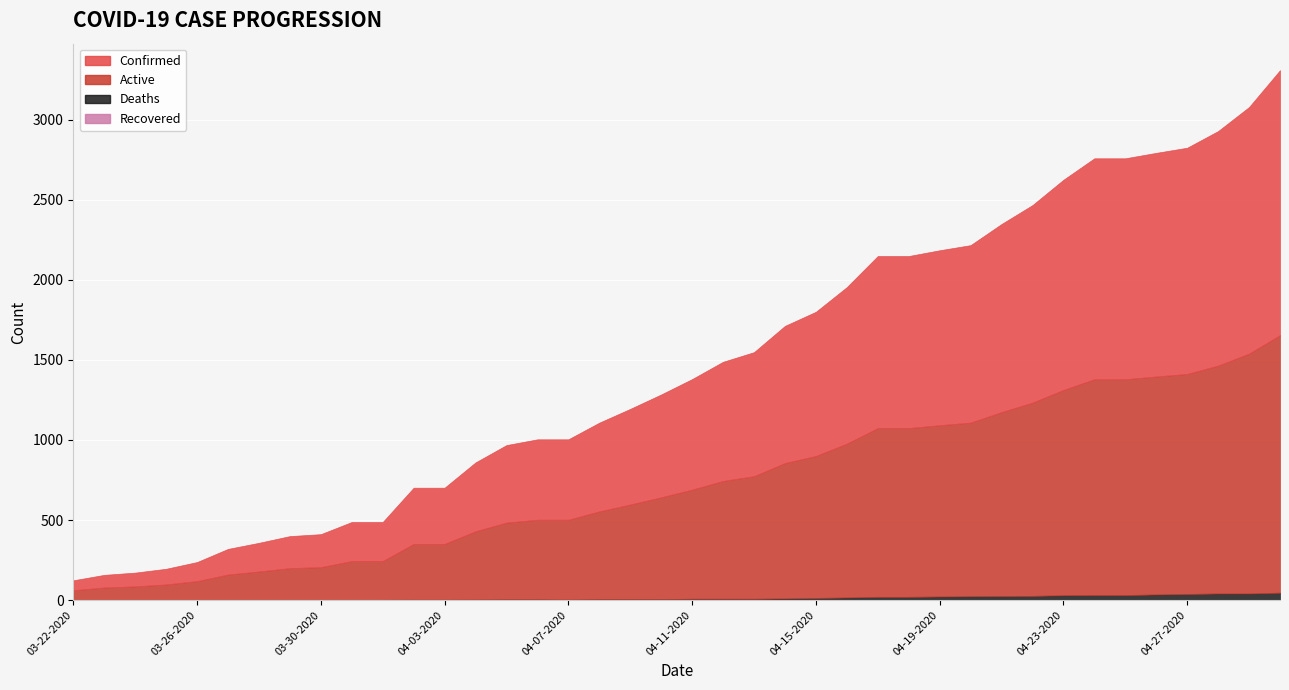

Between 04-19-2020 and 04-23-2020, which series saw the biggest shift?

Confirmed